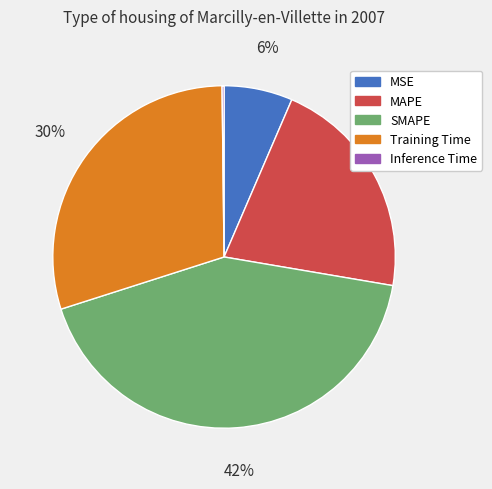

Which slice is the largest?

SMAPE